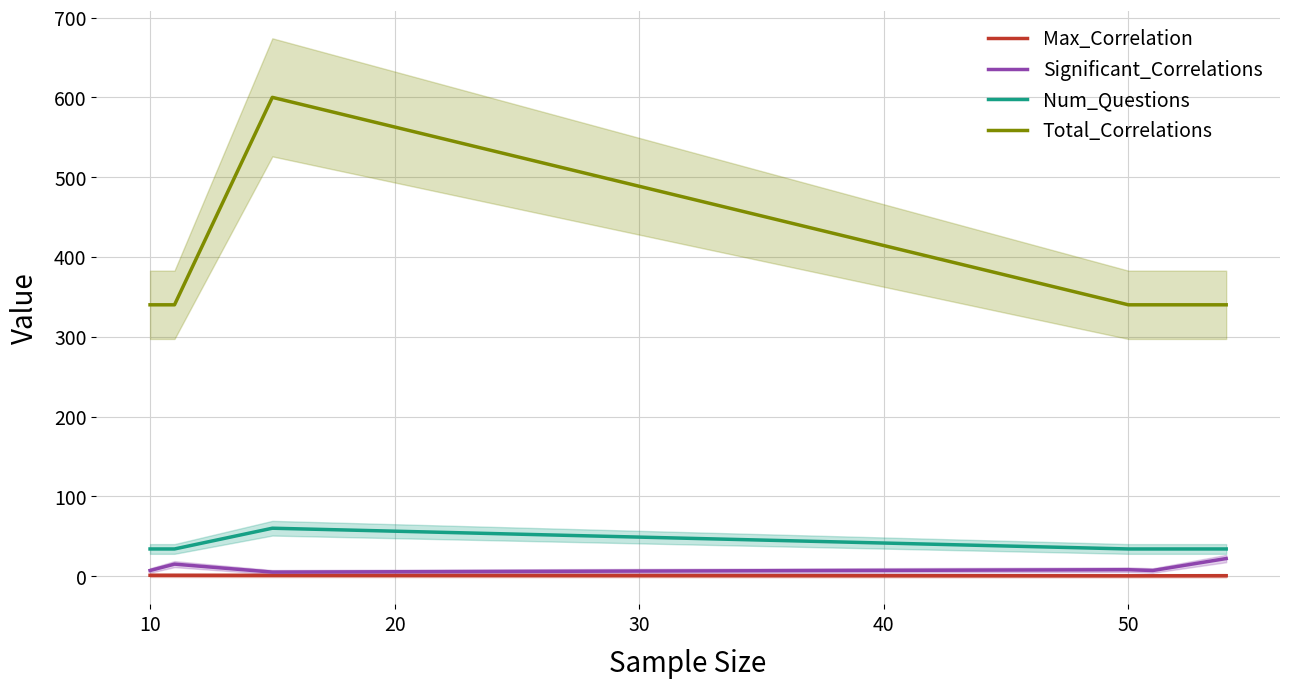

What is the maximum value for Max_Correlation?

1.0